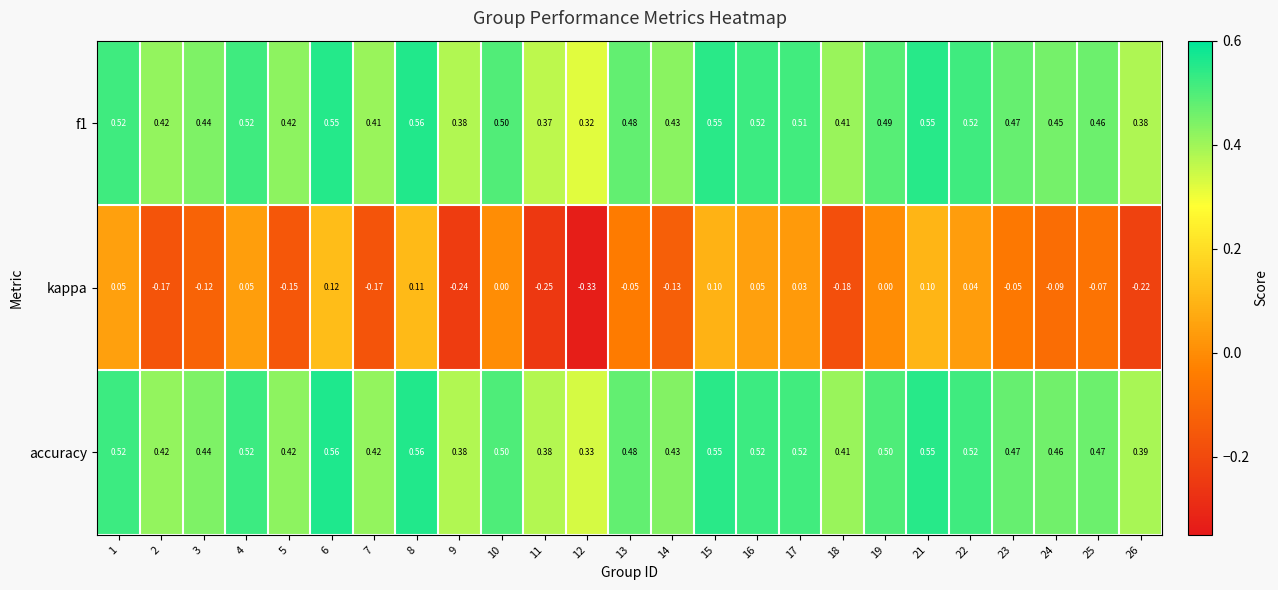

Which series has the widest spread of values?

kappa